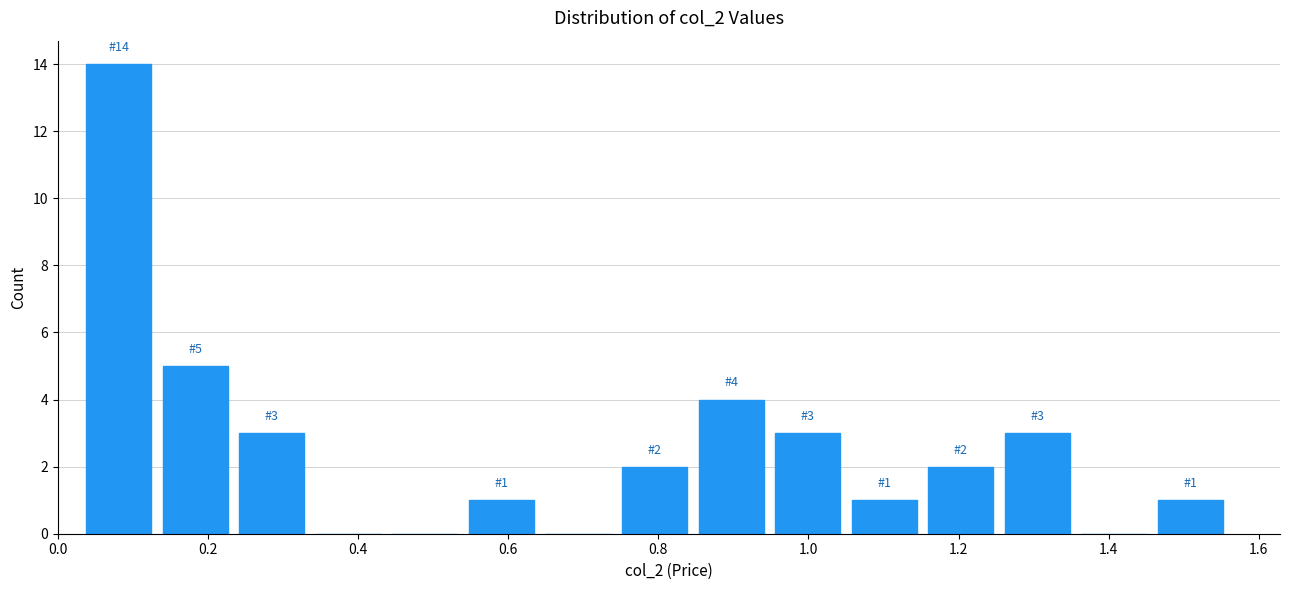

Which range on the x-axis has the tallest bar?

0.030 to 0.132